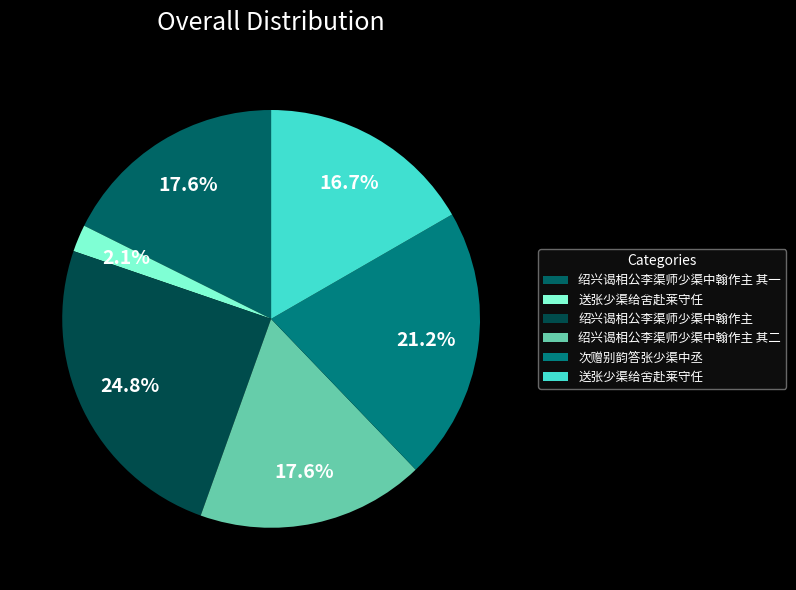

Which category has the biggest portion of the pie?

绍兴谒相公李渠师少渠中翰作主